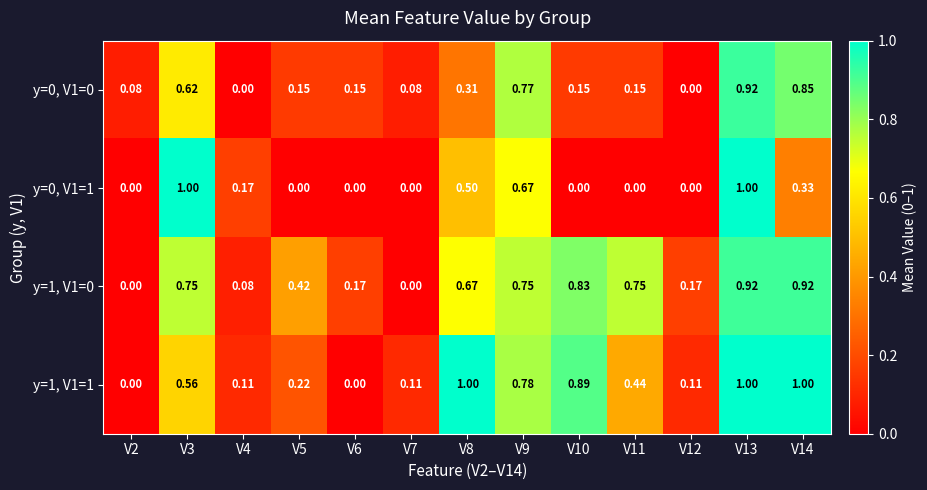

Between V4 and V8, which series saw the biggest shift?

y=1, V1=1